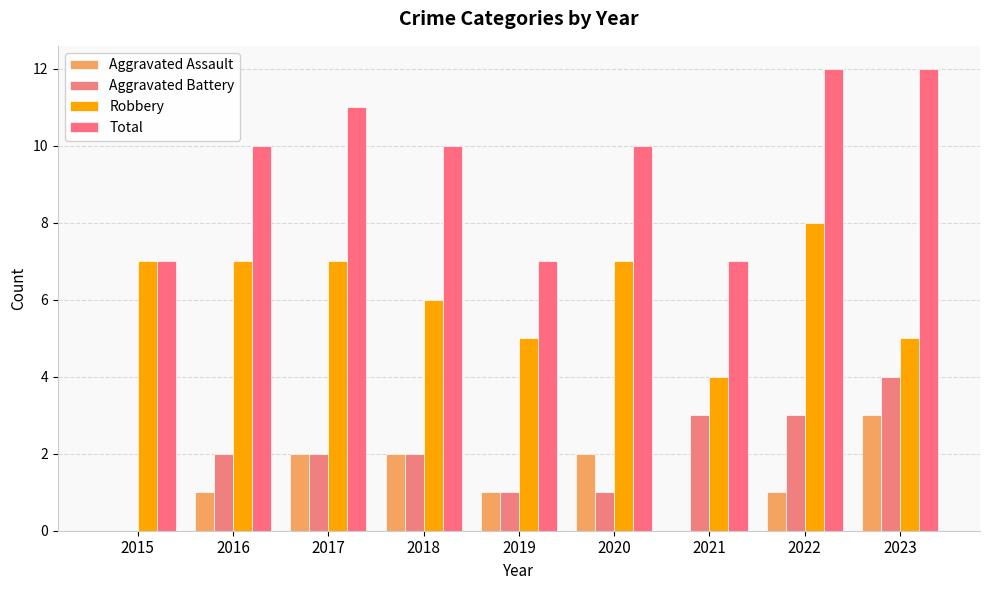

At which category is the sum across all series the highest?

2022